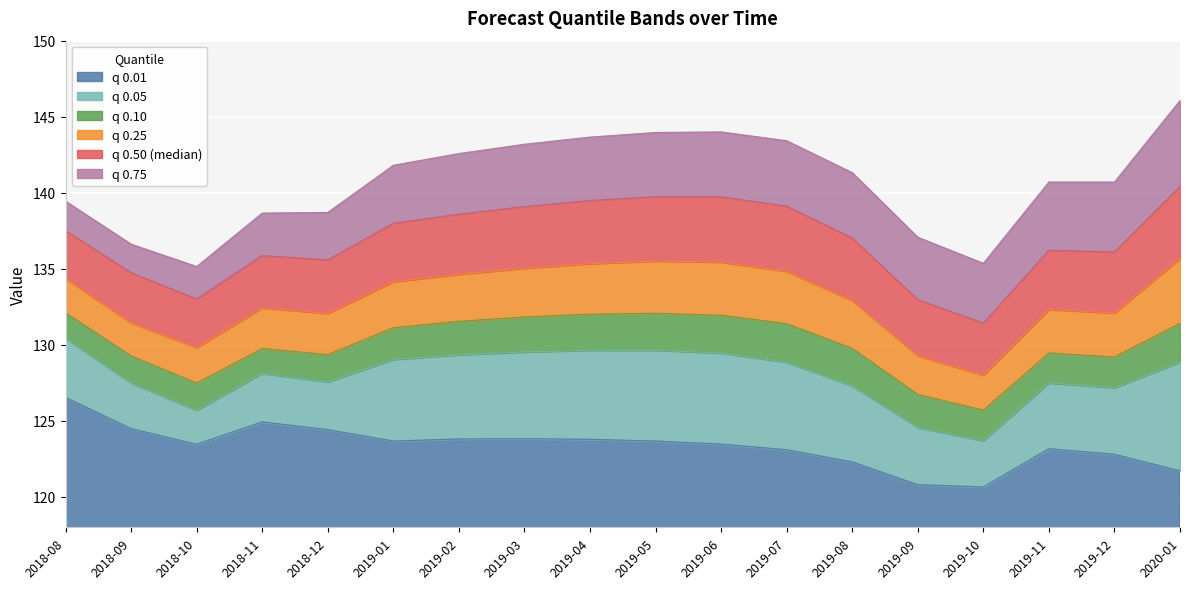

What is the average value of the q_0.25 series?

133.1